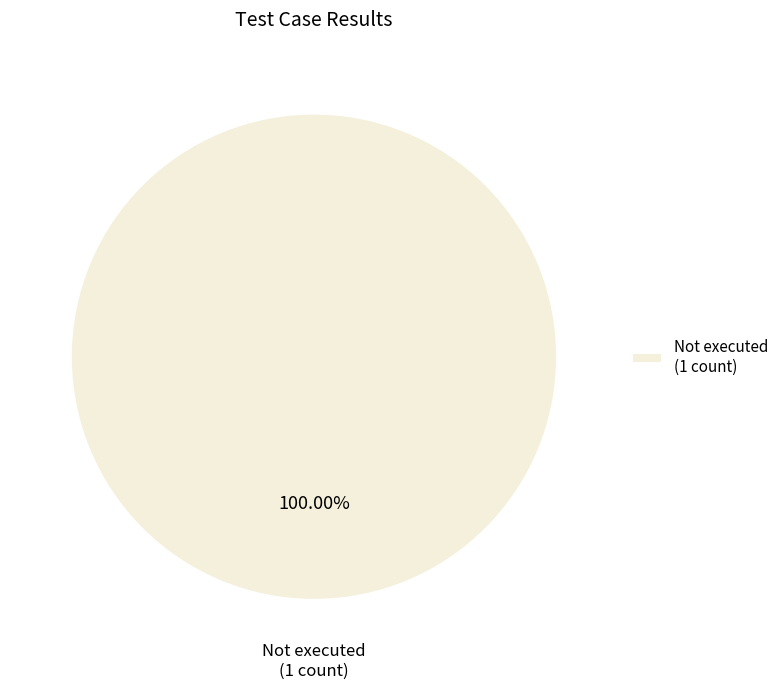

Is there any slice that represents more than half of the pie?

Yes